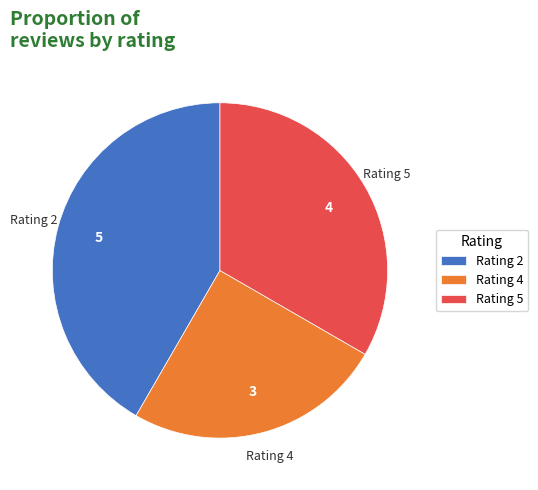

Approximately how many times larger is the value at Rating 2 compared to Rating 4?

1.7